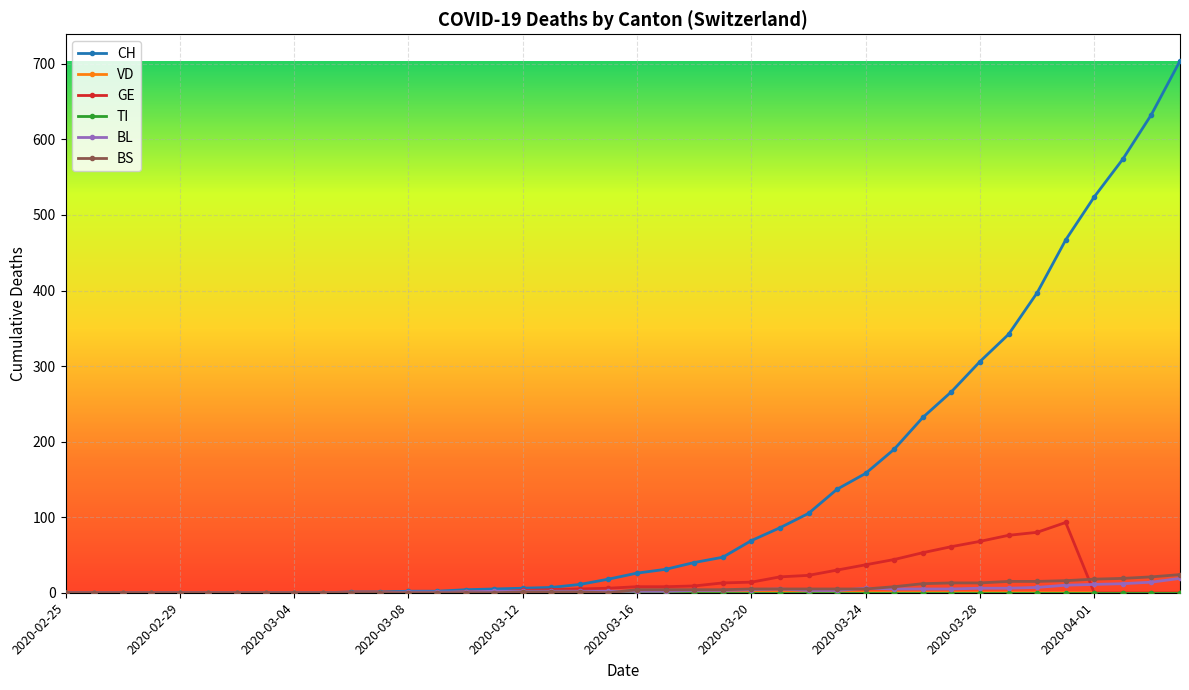

At how many categories does at least one series exceed 548?

3